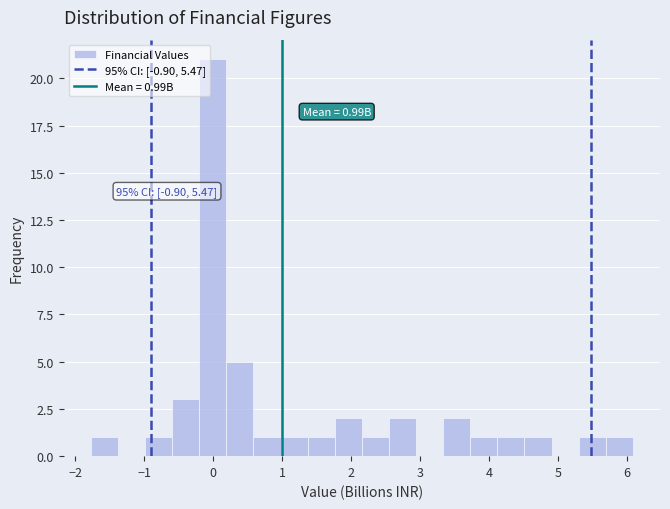

Read against the x-axis, roughly where is the centre of the tallest bar?

0.0